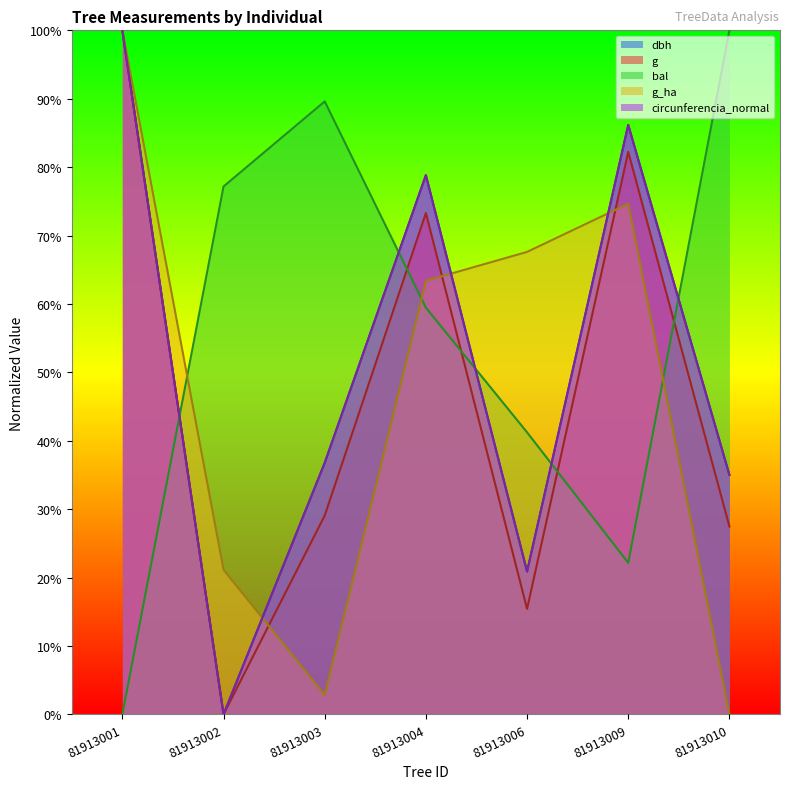

How many interior local valleys does the circunferencia_normal series have?

2